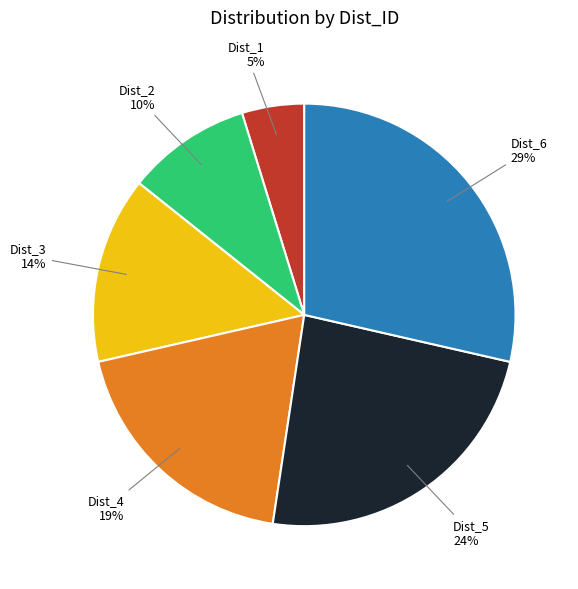

True or false: Dist_6 accounts for 29% of the total.

True